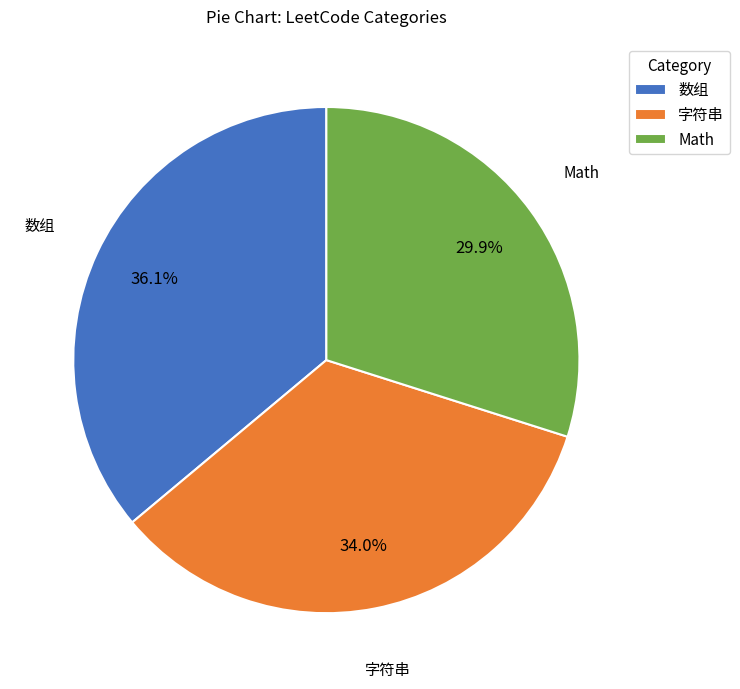

What is the smallest slice in the pie chart?

Math